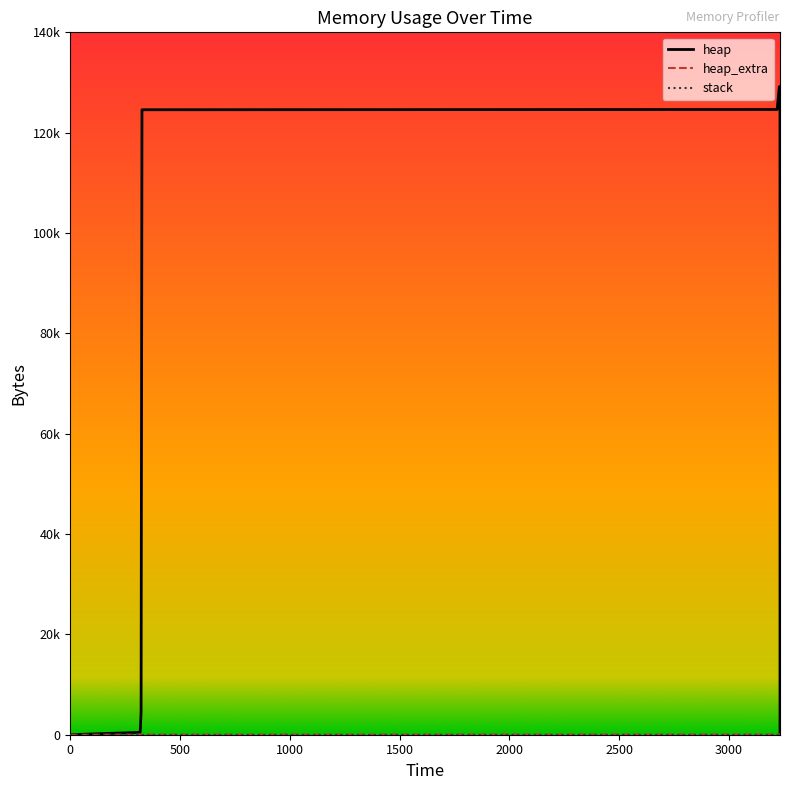

Reading left to right, list all the values displayed in this chart.

heap: 0=0	319=472	323=4568	327=124568	3219=124620	3220=125092	3229=129188	3232=129188	3232=125092	3232=124620	3232=120524	3232=120052	3232=120000	3232=0
heap_extra: 0=0	319=16	323=24	327=32	3219=52	3220=68	3229=76	3232=76	3232=68	3232=52	3232=44	3232=28	3232=8	3232=0